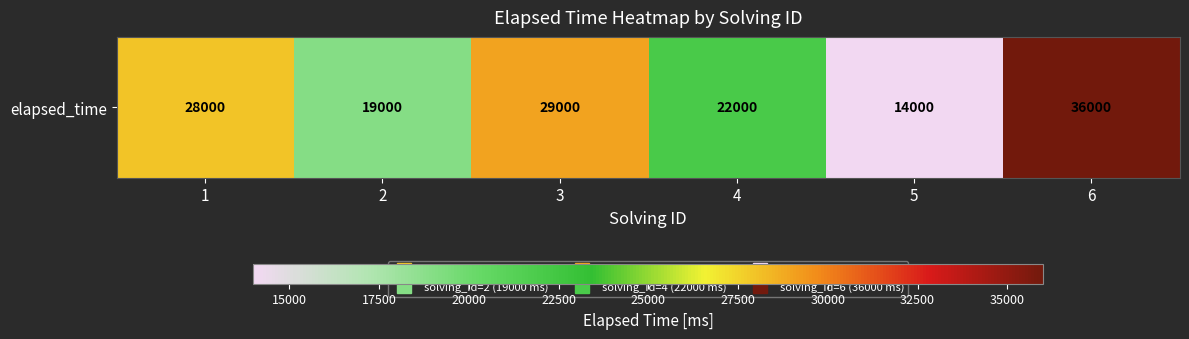

What is the difference between the values at 5 and 3?

15000